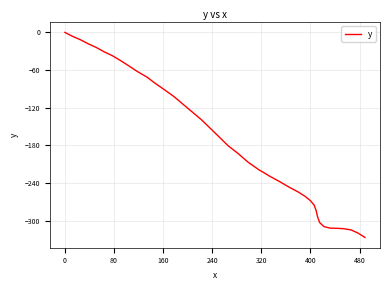

What is the smallest value displayed?

-326.5